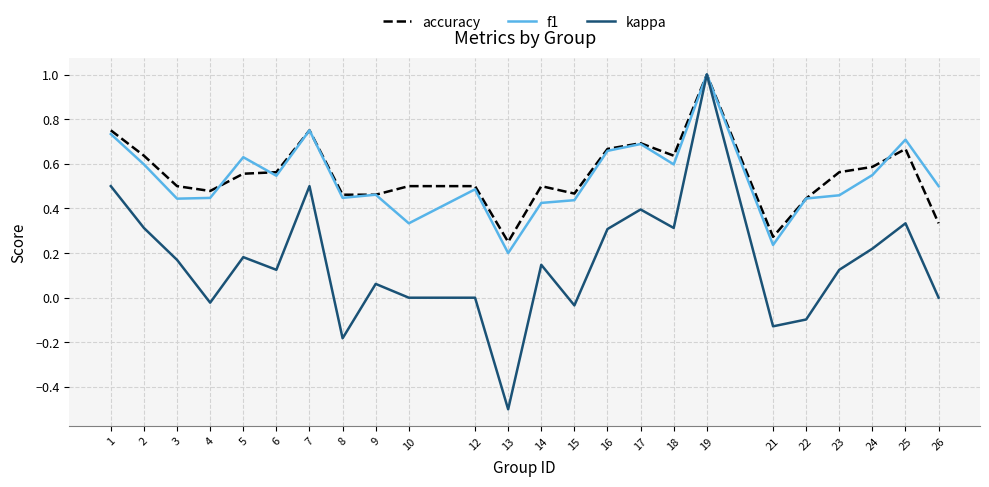

Between 4 and 8, which series saw the biggest shift?

kappa